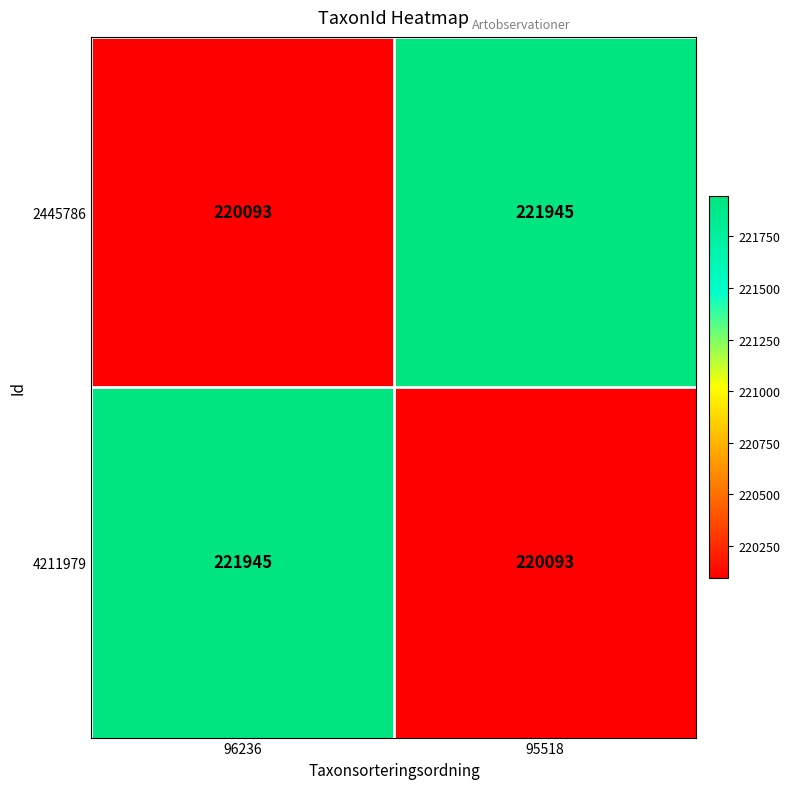

Reading left to right, what are all the values shown in this chart?

2445786: 96236=220093	95518=221945
4211979: 96236=221945	95518=220093